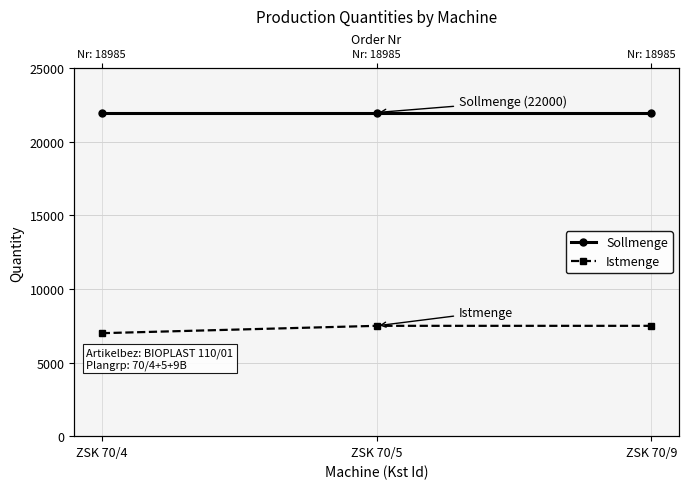

Which has a higher value, ZSK 70/9 or ZSK 70/5?

ZSK 70/9